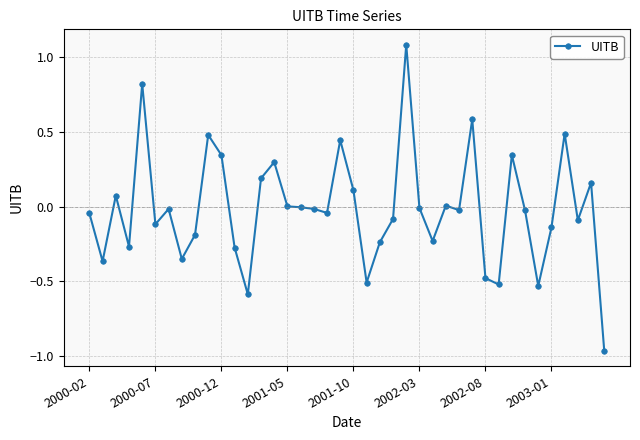

What is the sum of all values?

-0.7